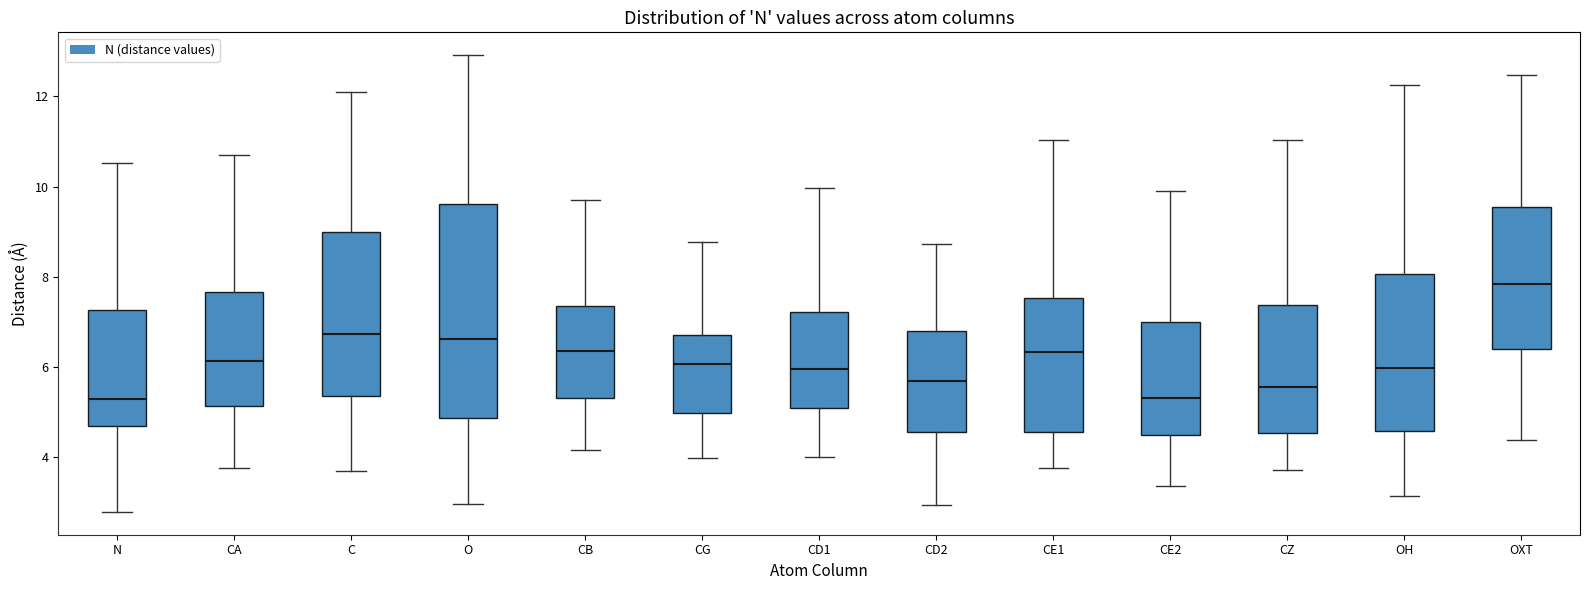

Which box's median line is the highest?

OXT